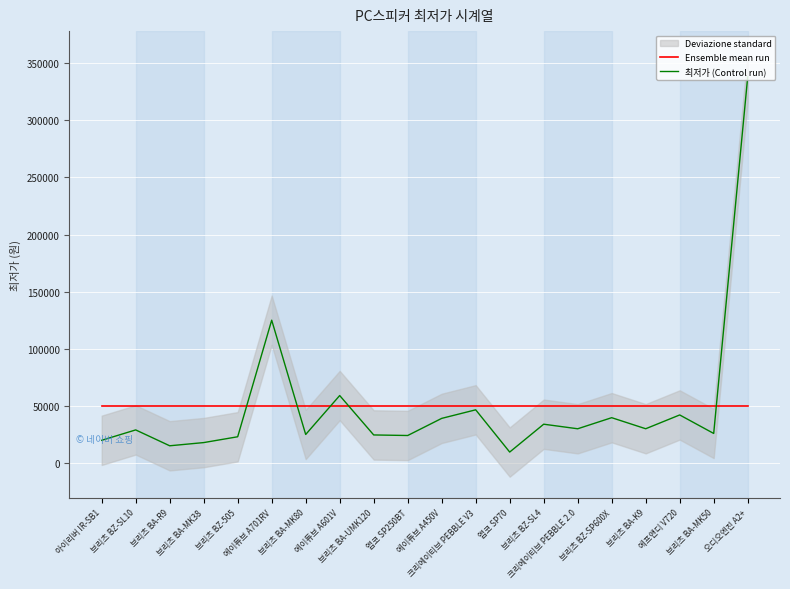

Where is Ensemble mean run nearest to the value 49795?

아이리버 IR-SB1